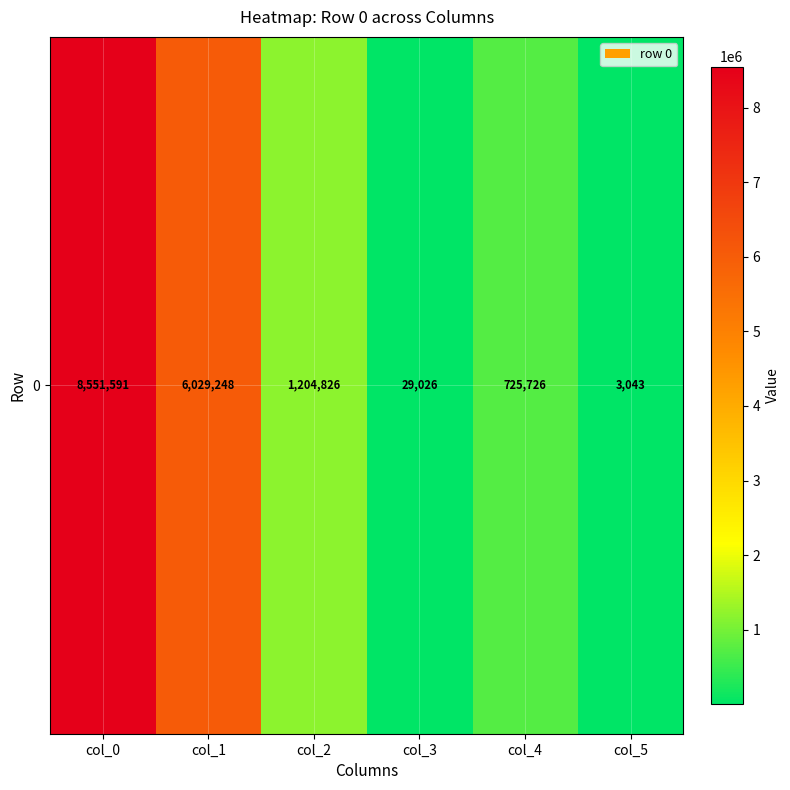

Rank the categories by value from highest to lowest.

col_0, col_1, col_2, col_4, col_3, col_5